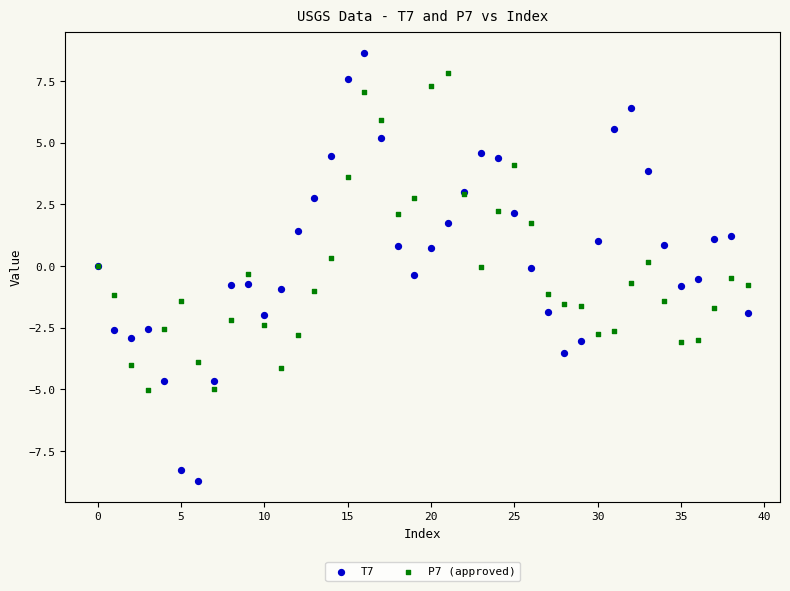

Which series contains the lowest Y value?

T7